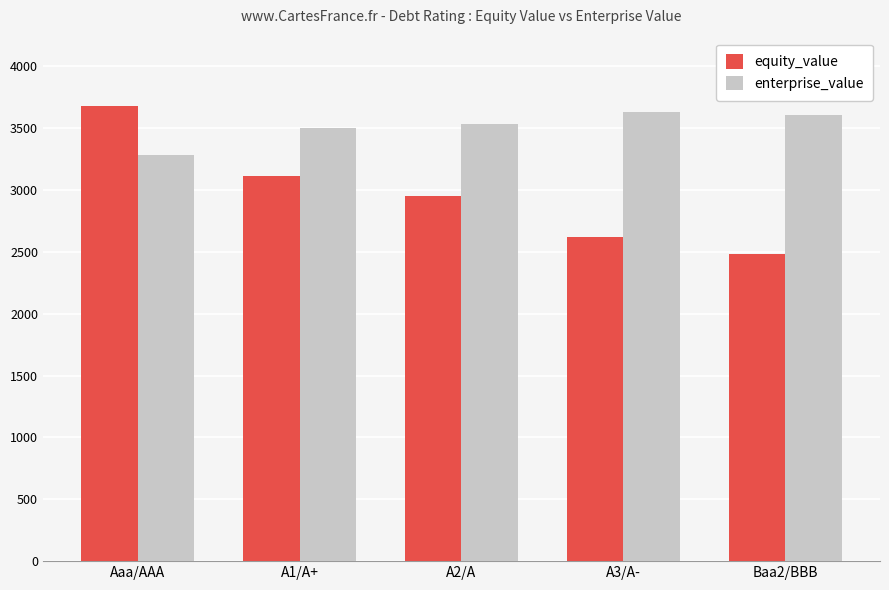

How many groups of bars are there?

5